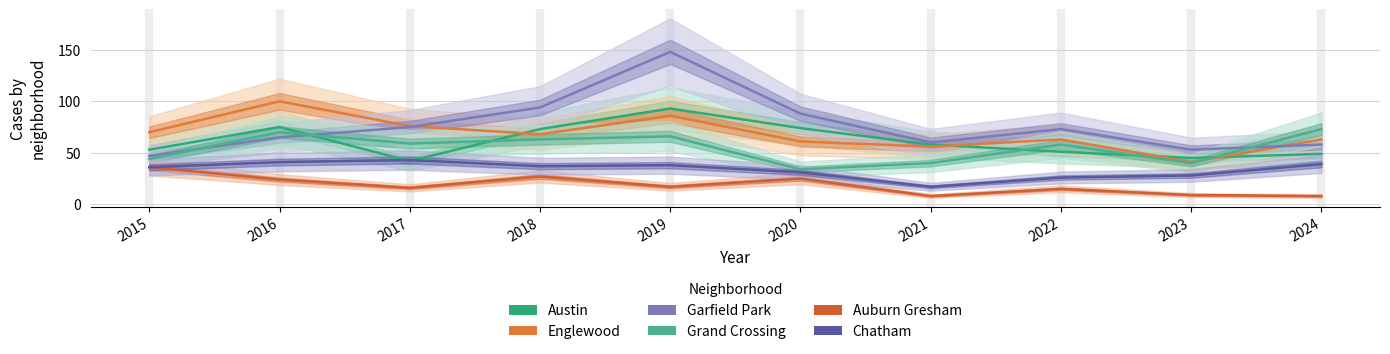

What is the difference between the highest and lowest values at 2016?

76